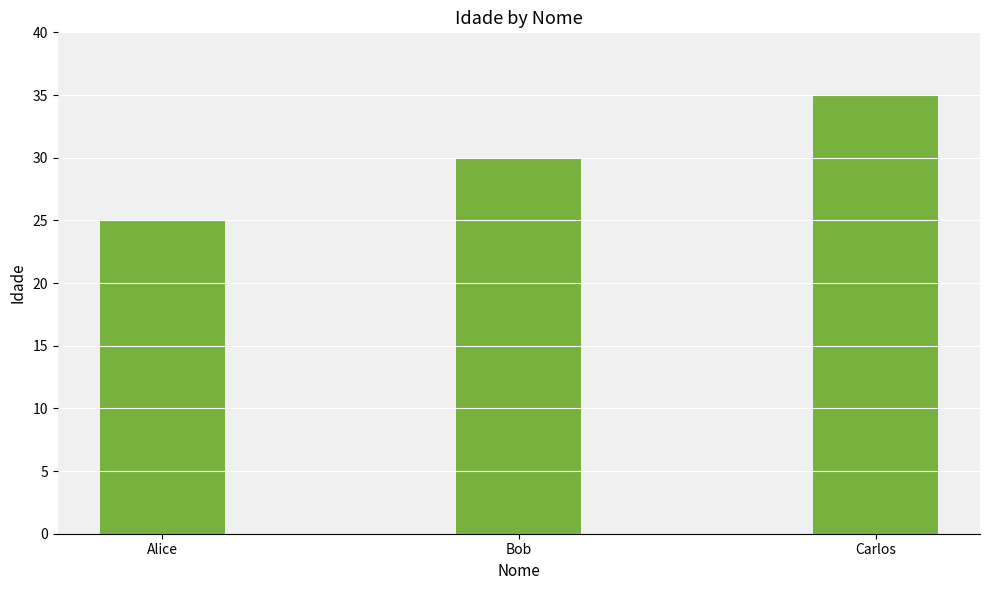

How many categories are shown in the chart?

3